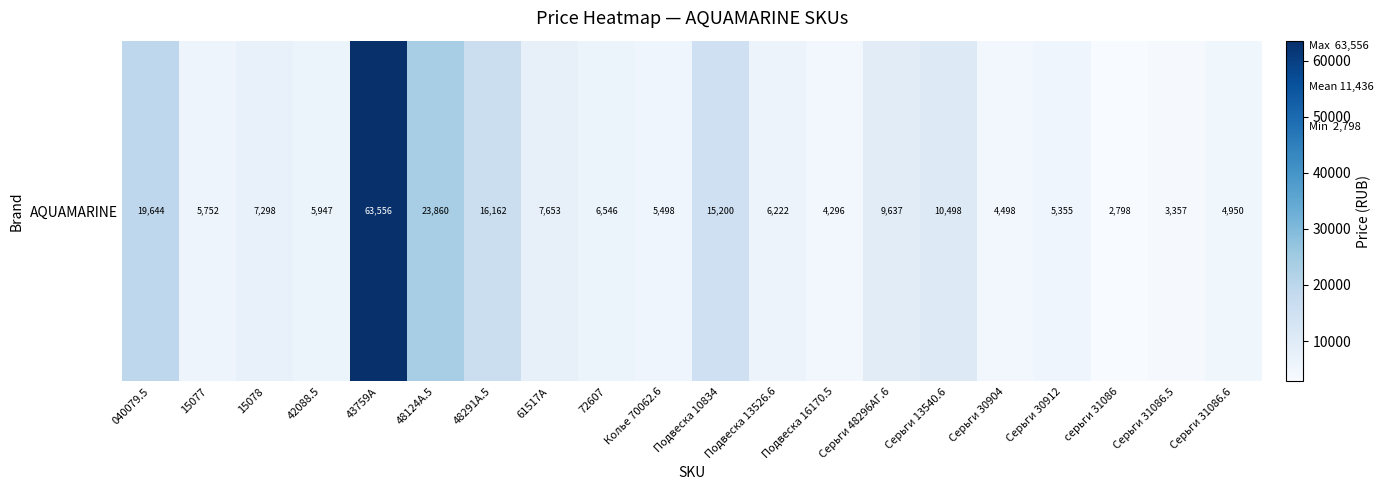

Which label corresponds to the smallest value in the chart?

серьги 31086